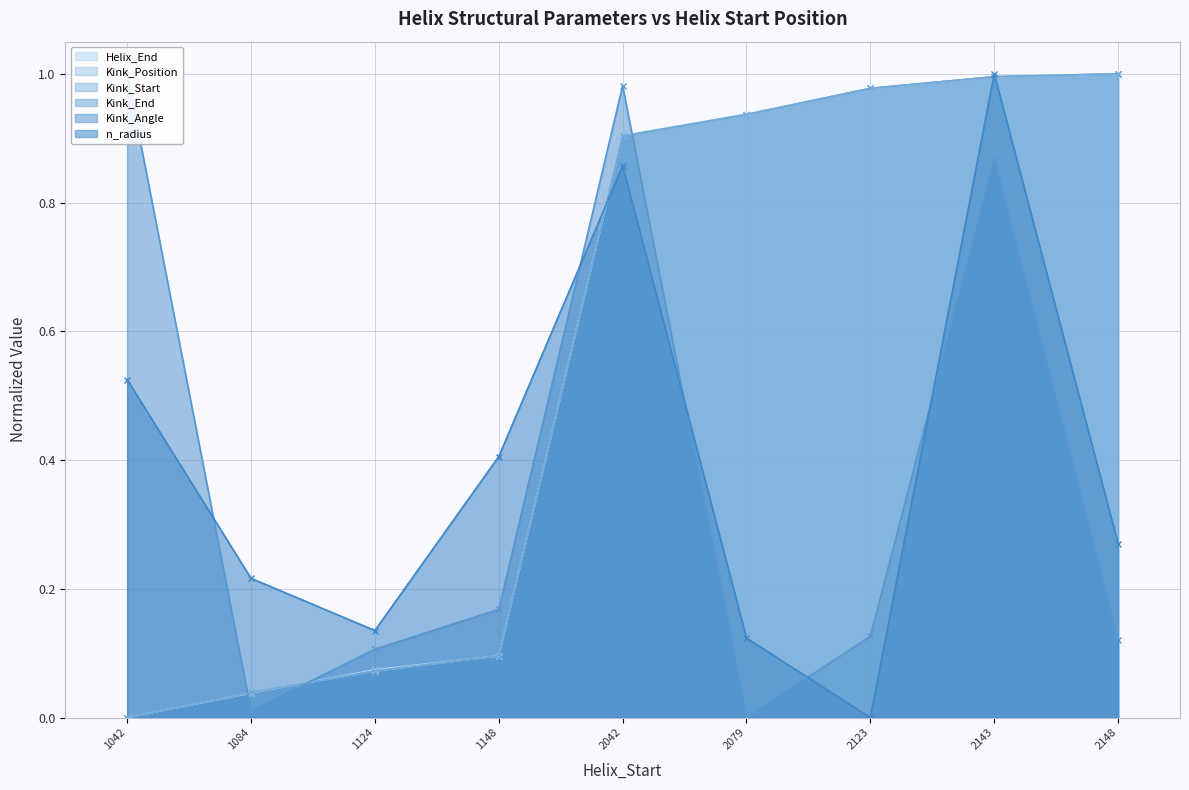

How many intersections are there between Helix_End and Kink_End?

1